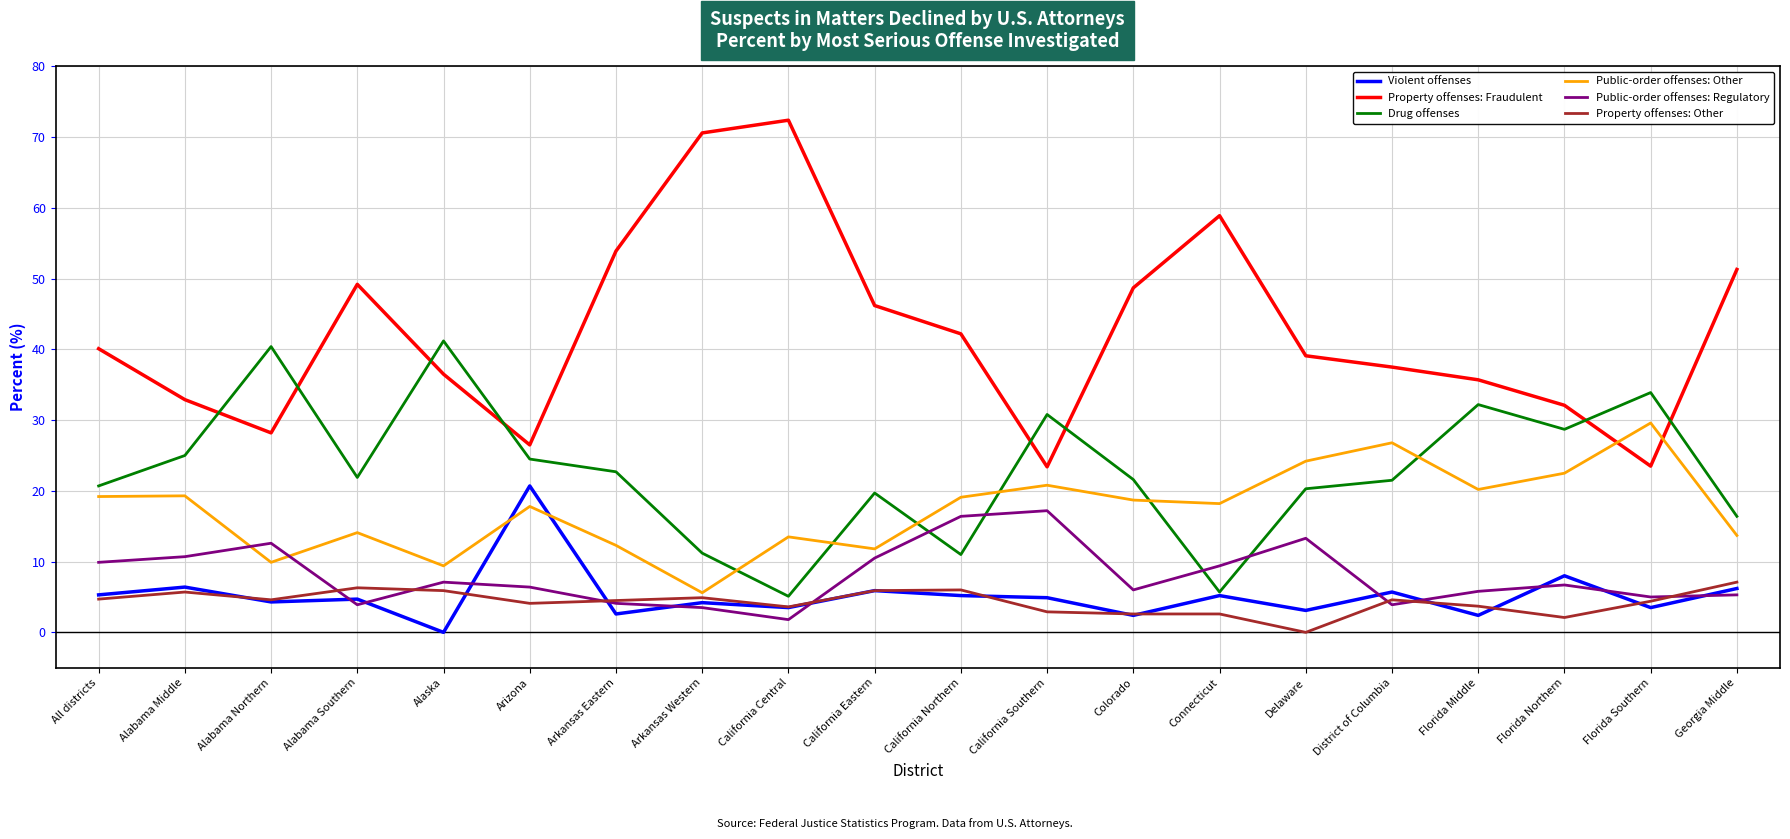

True or false: Property offenses: Fraudulent and Violent offenses cross at least once.

False